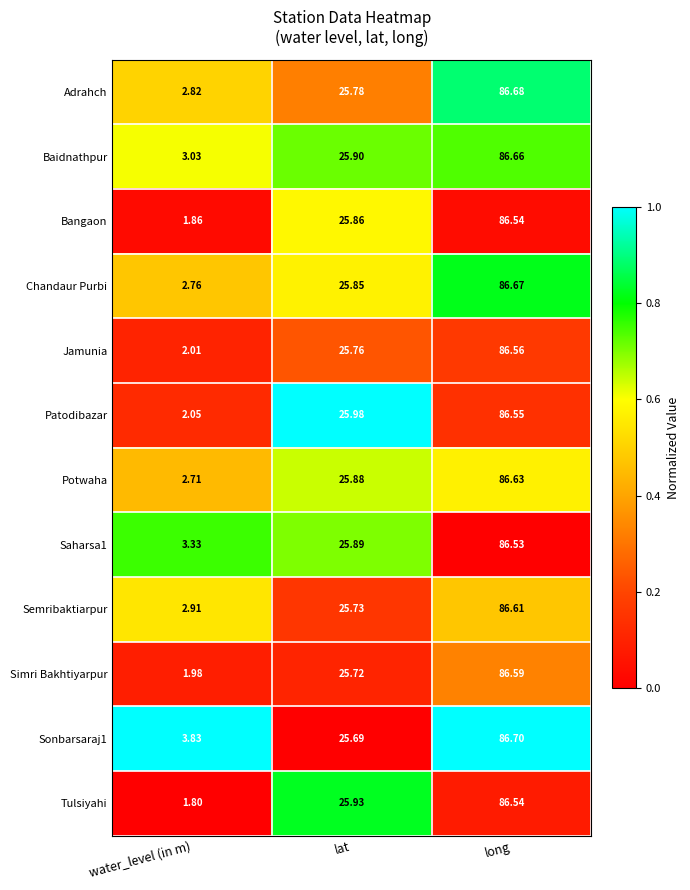

Is the value of Sonbarsaraj1 at long greater than the value of Chandaur Purbi at long?

Yes